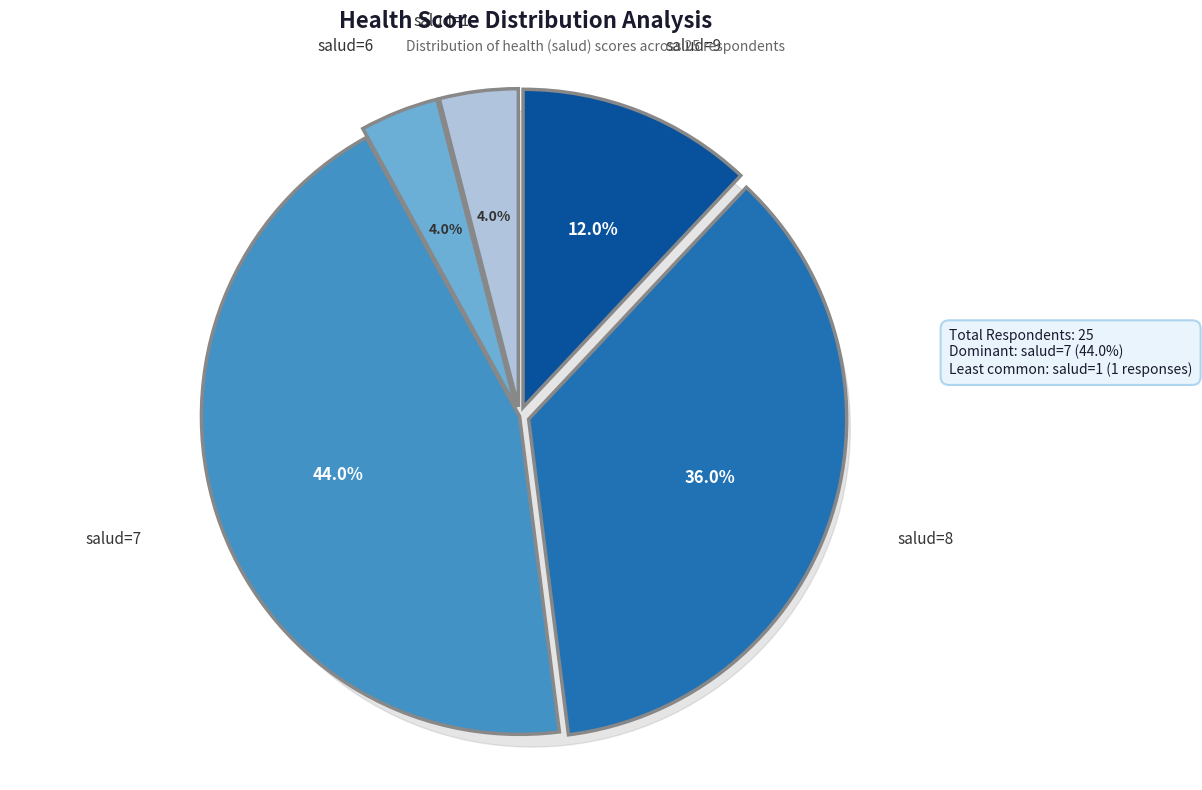

Which slice is the smallest?

1